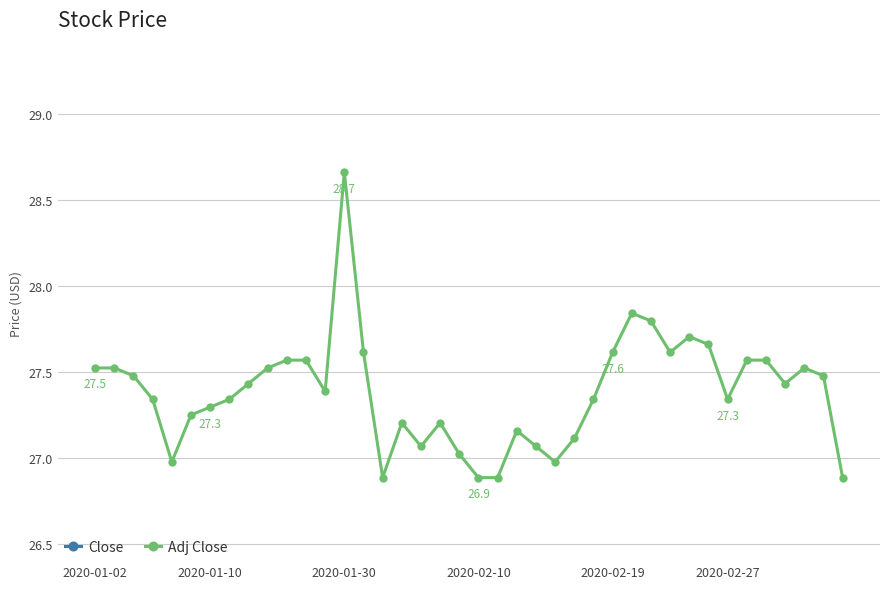

True or false: Adj Close has more than 0 interior local peaks.

True